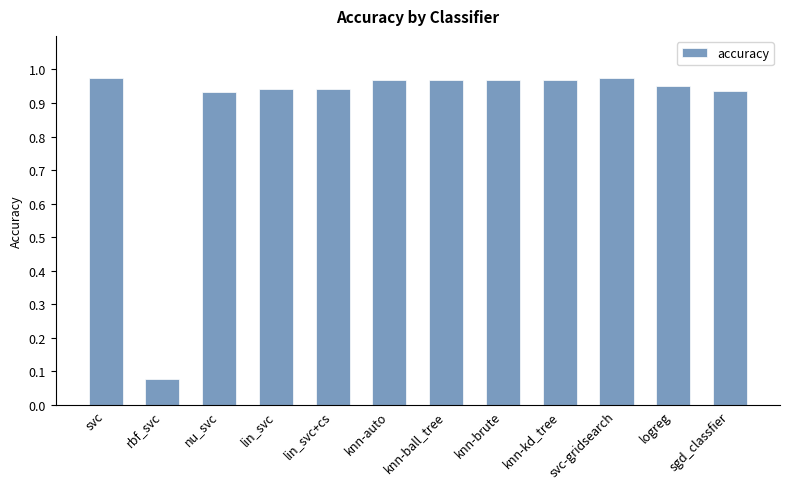

The value at knn-auto is 0.5. True or false?

False